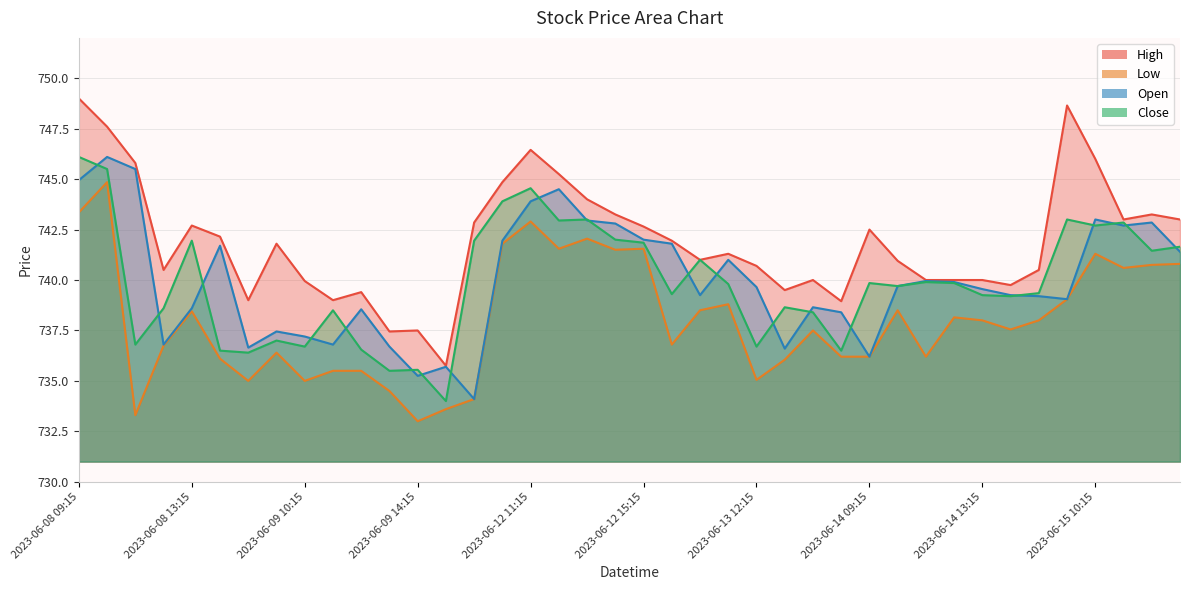

Count the number of data series in this chart.

4